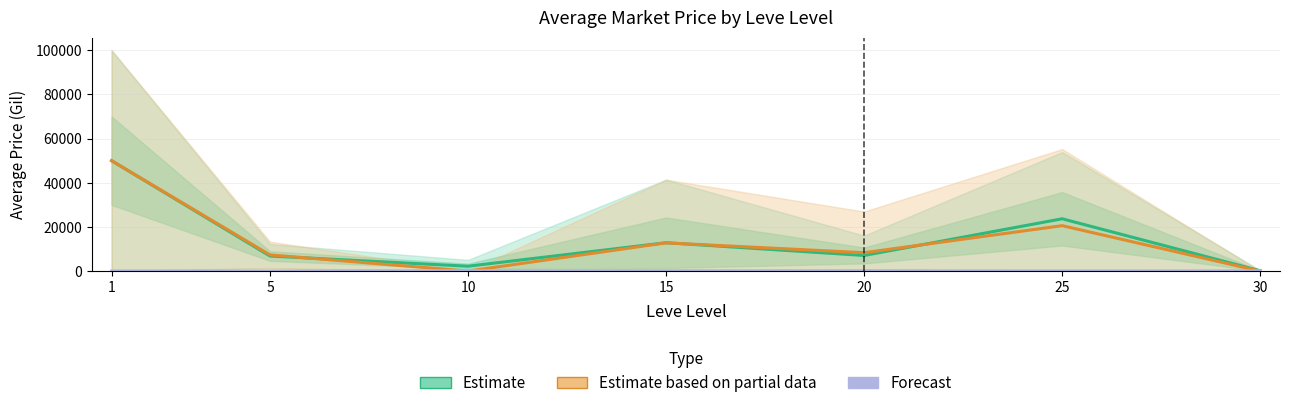

Does the chart display data point markers on the line(s)?

No